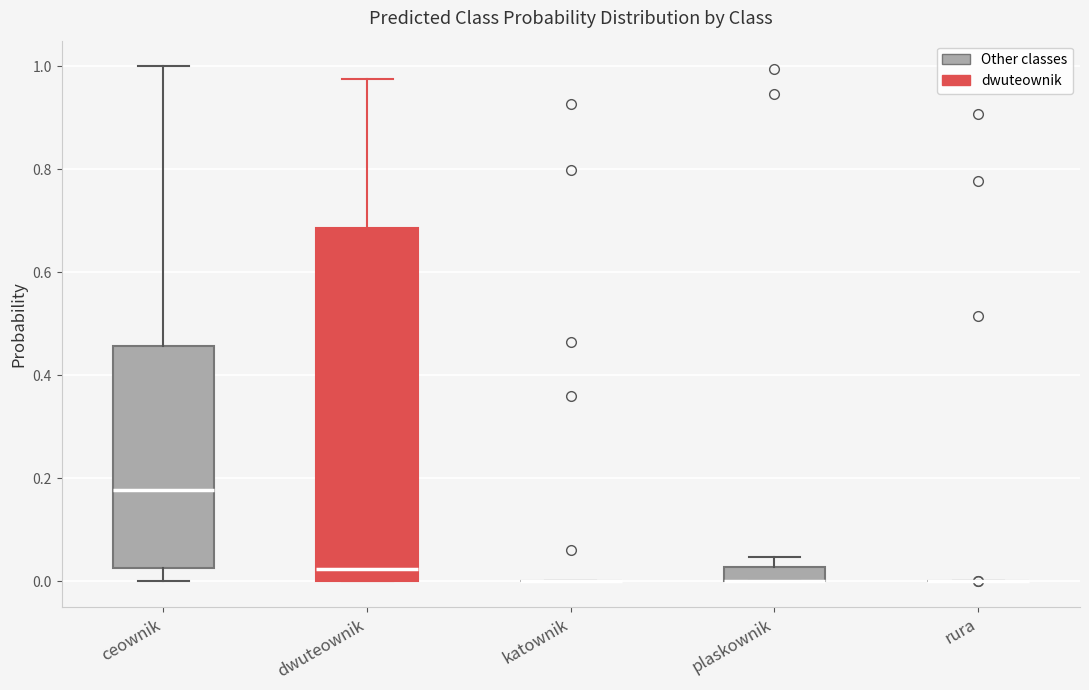

Comparing the boxes themselves (not the whiskers), which one is the tallest?

dwuteownik